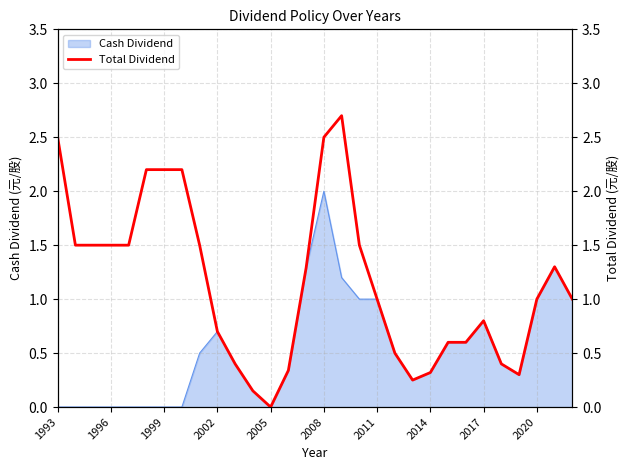

The value of Cash Dividend at 2008 is 2.0. True or false?

True